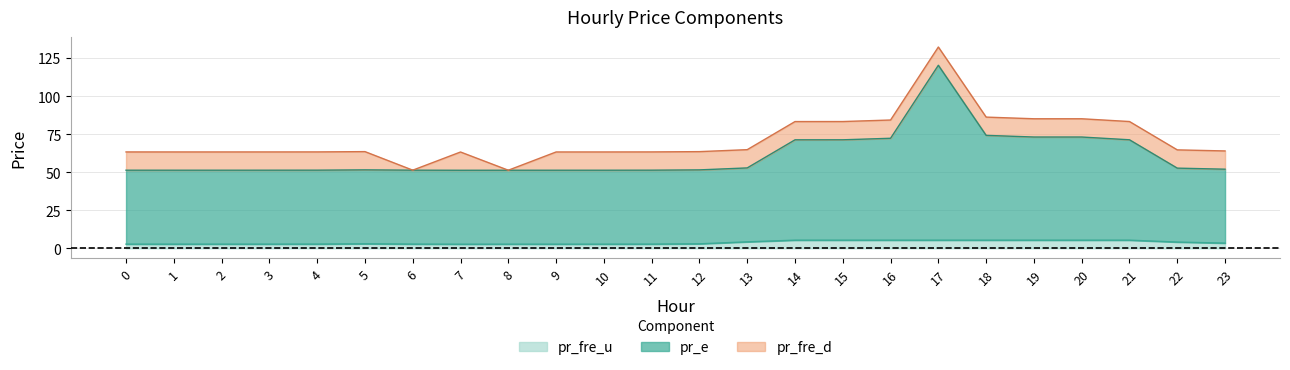

The pr_fre_u series shows 5.3 at 21. True or false?

True